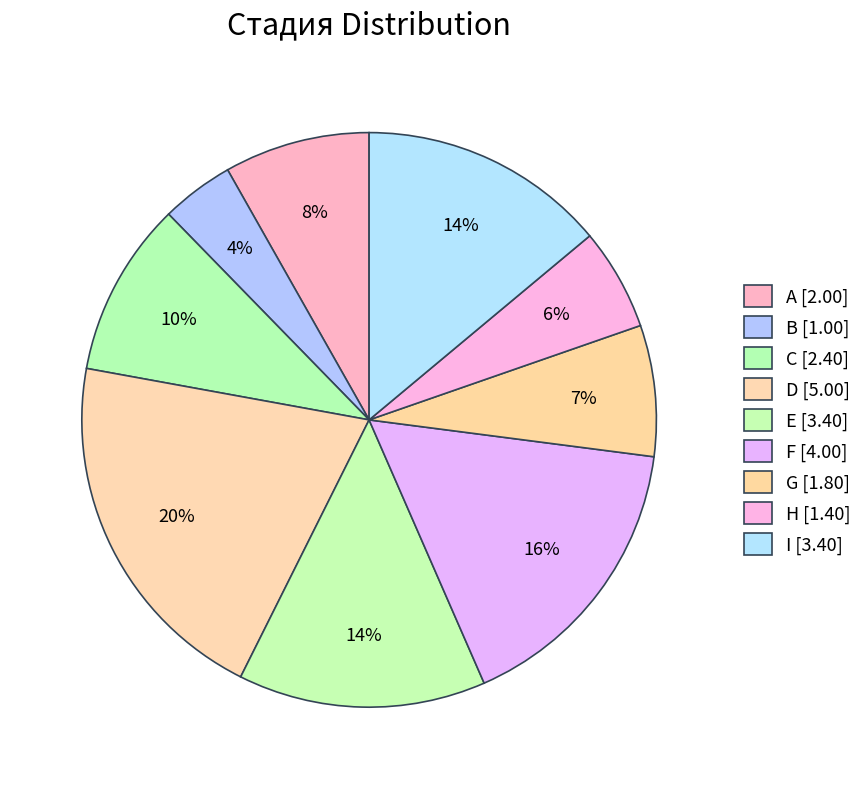

What is the change in value from B to D?

+4.0